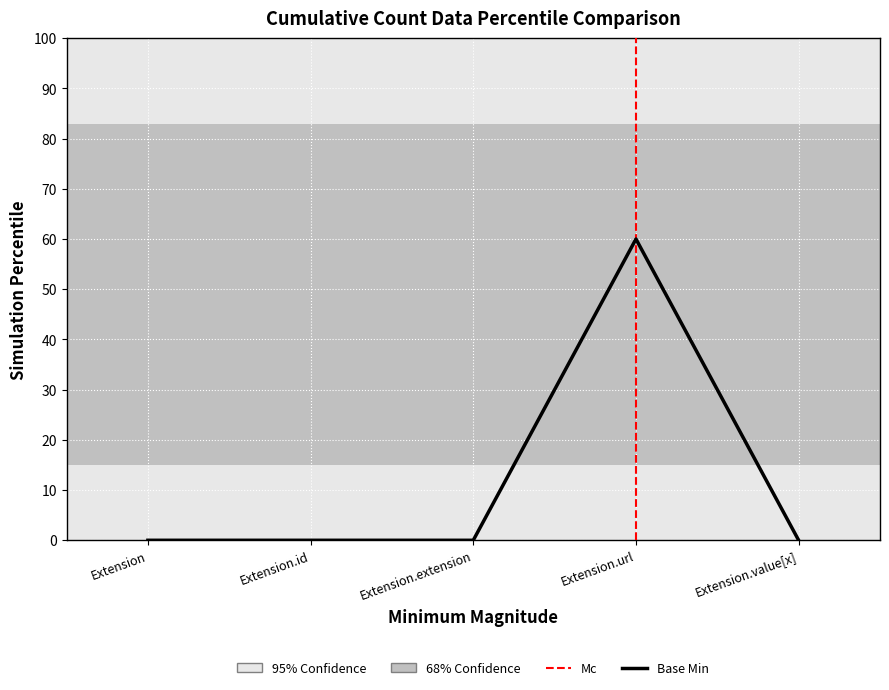

What is the greatest value displayed?

60